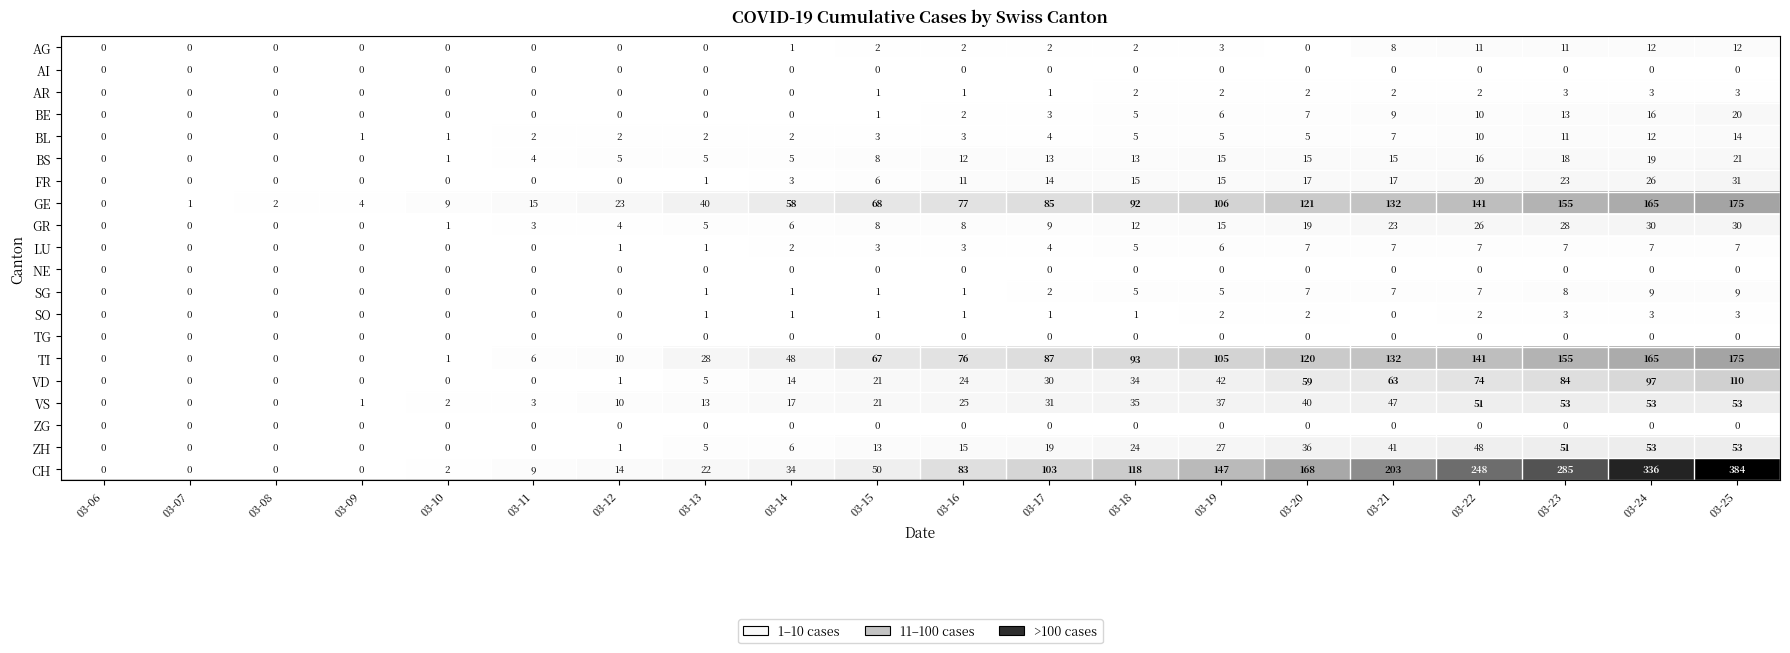

Count the number of categories in the chart.

20